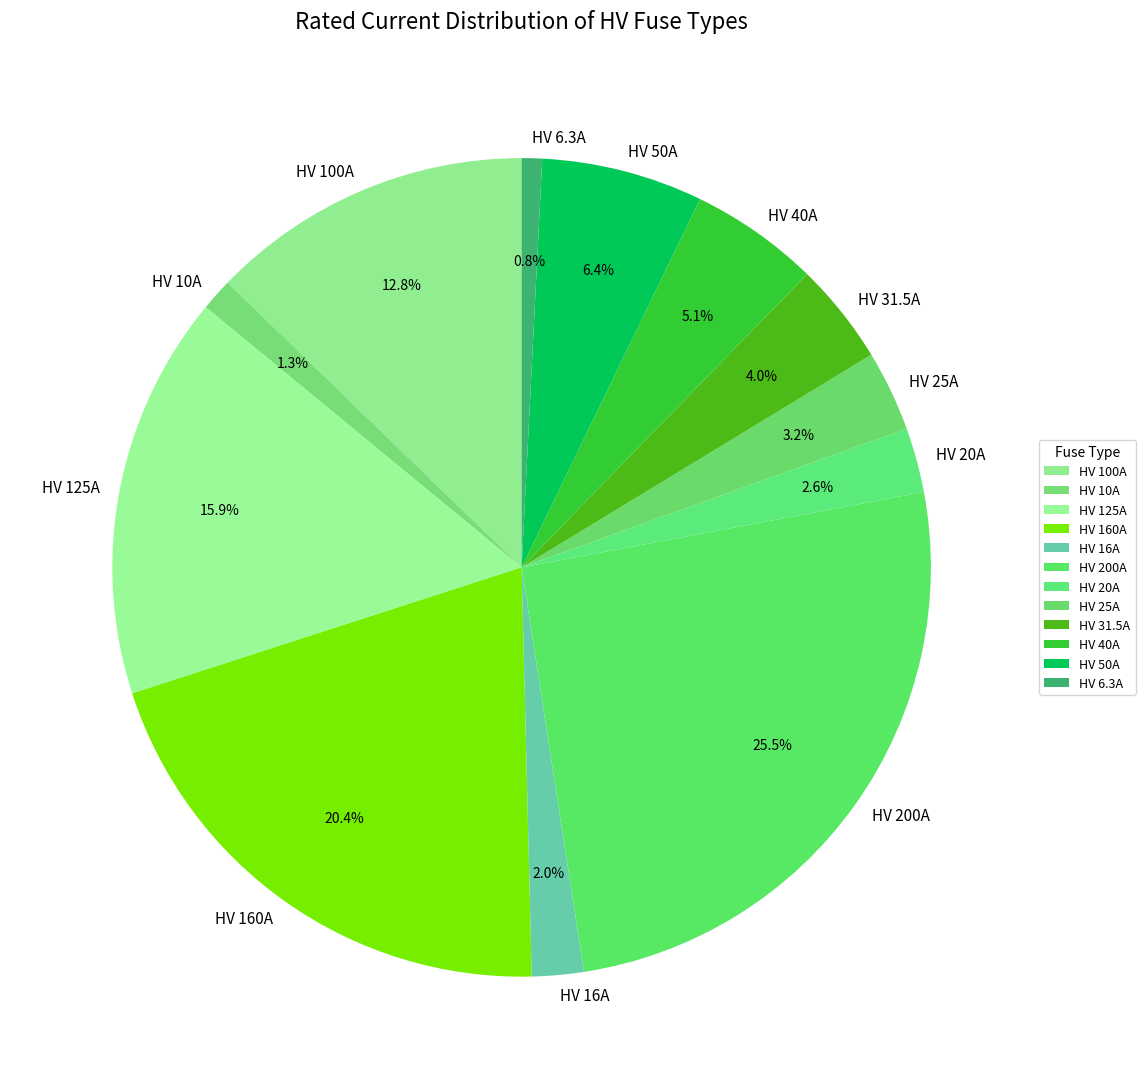

How much of the chart is everything except HV 160A?

79.6%